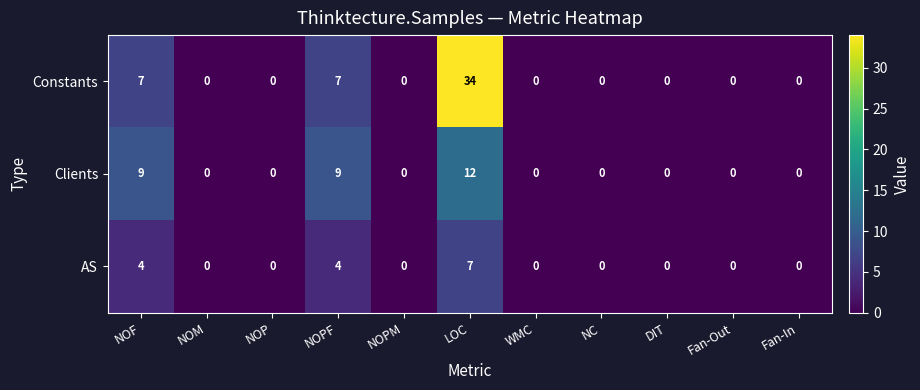

What is the approximate value of Constants at LOC?

34